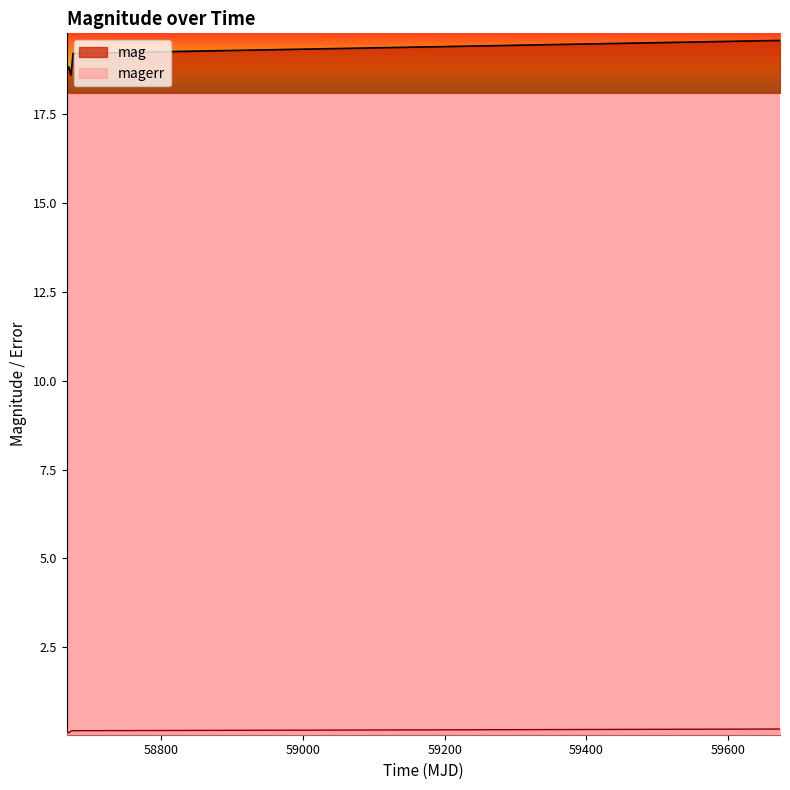

Rank the series at 58666.2489120001 from highest to lowest value.

mag, magerr